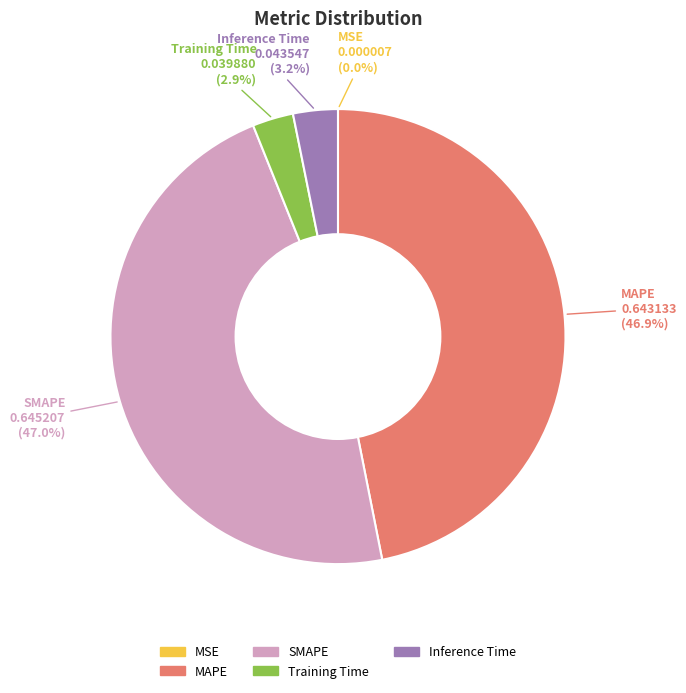

Does any single category account for the majority?

No